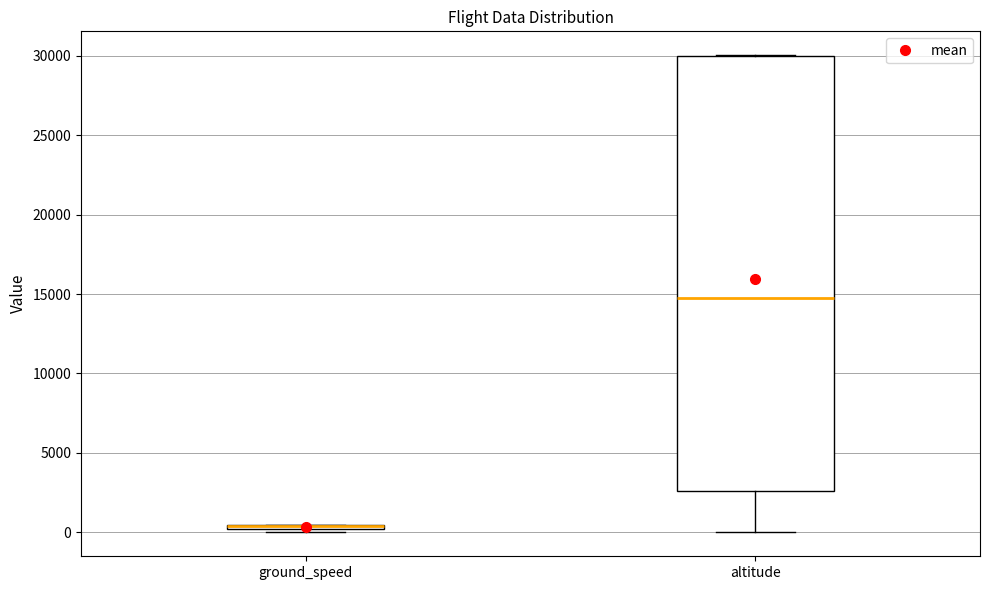

Comparing the boxes themselves (not the whiskers), which one is the tallest?

altitude